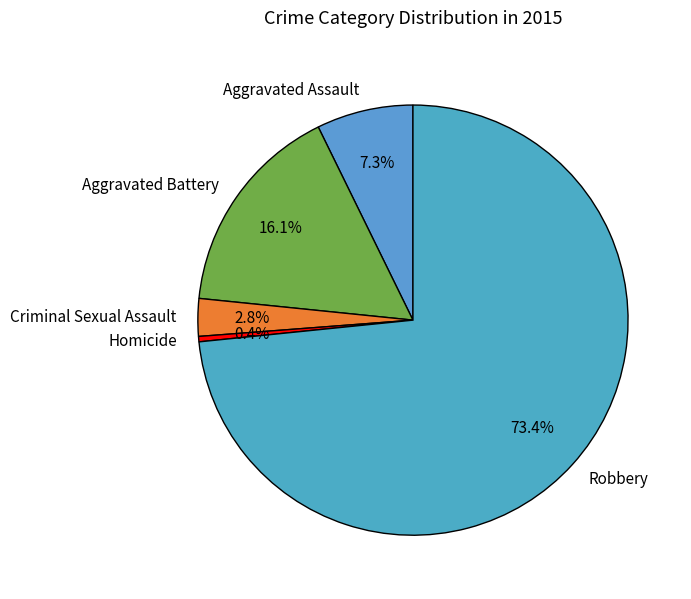

True or false: Aggravated Battery accounts for 23% of the total.

False